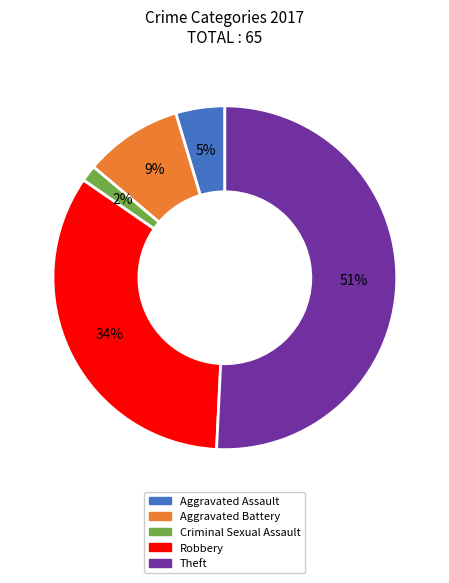

Do Theft and Robbery together represent more than half of the pie?

Yes